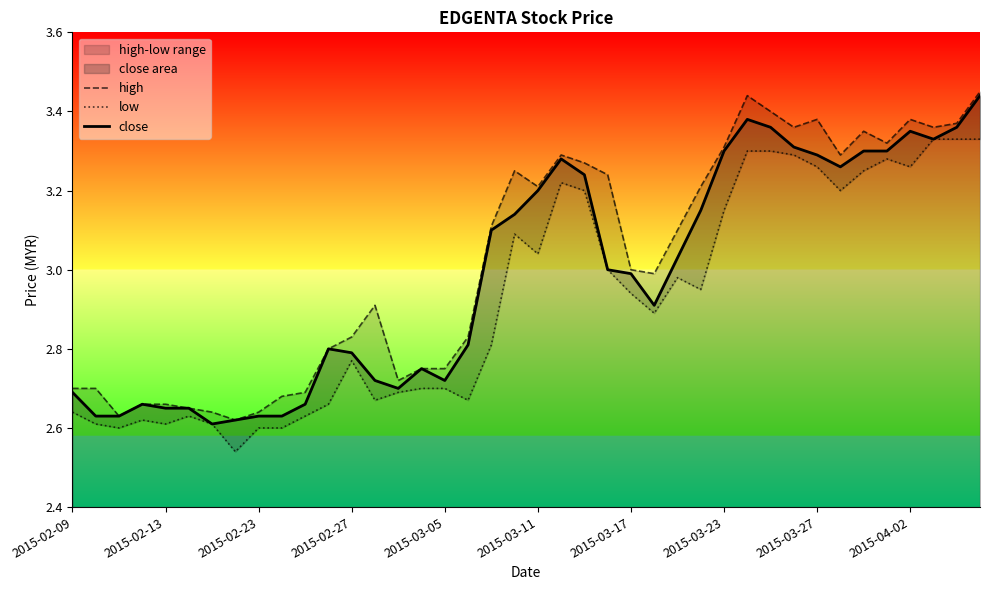

What value does the high series have at 15?

2.8